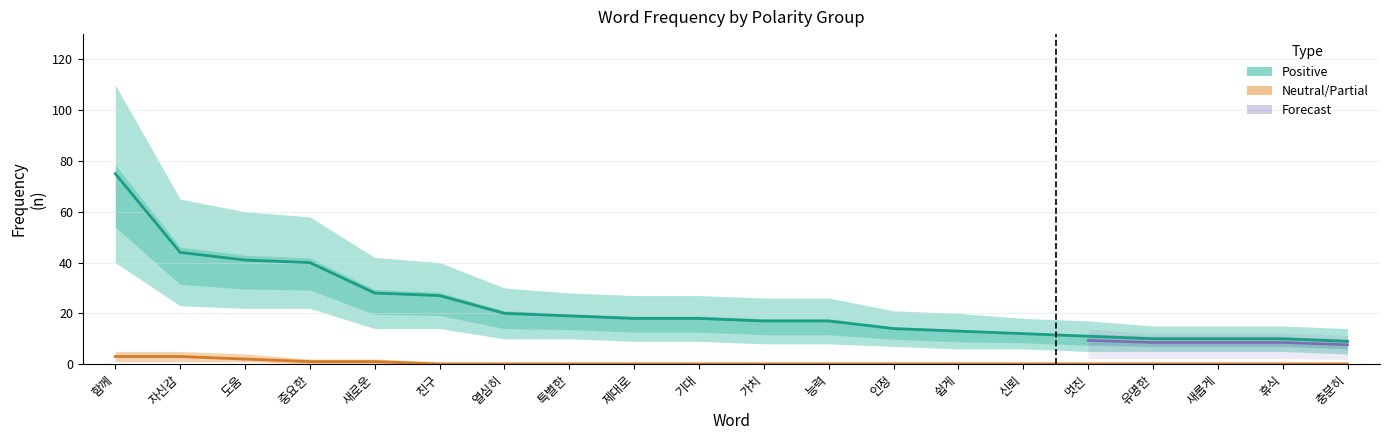

At 신뢰, list the series in order from smallest to largest.

Neutral, Neutral_lower, Neutral_upper, Positive_lower, Positive, Positive_upper